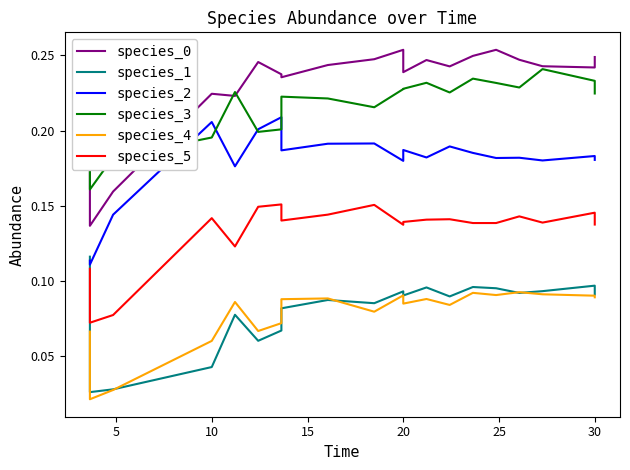

What is the approximate value of species_0 at 30?

0.2